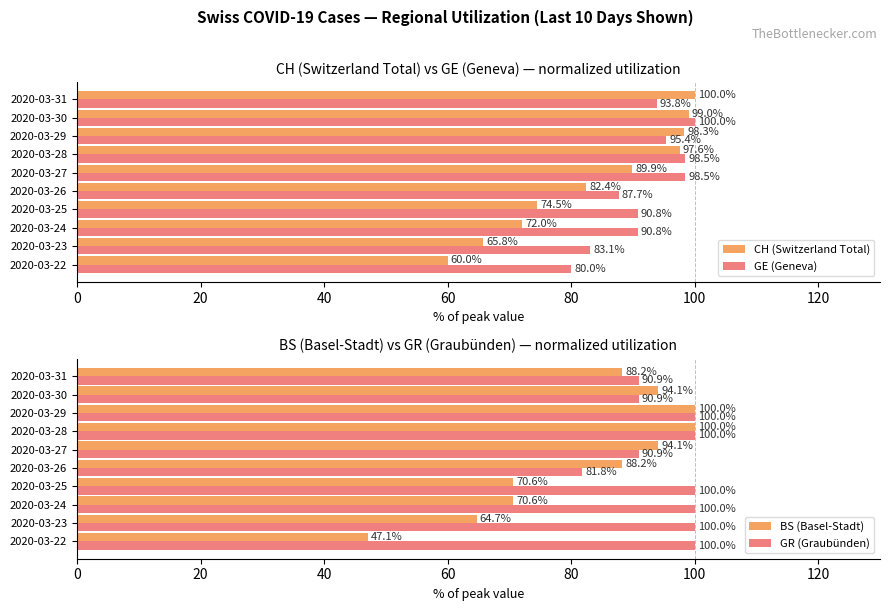

What is the value of the BS (Basel-Stadt) bar at the 5th from the left?

88.2